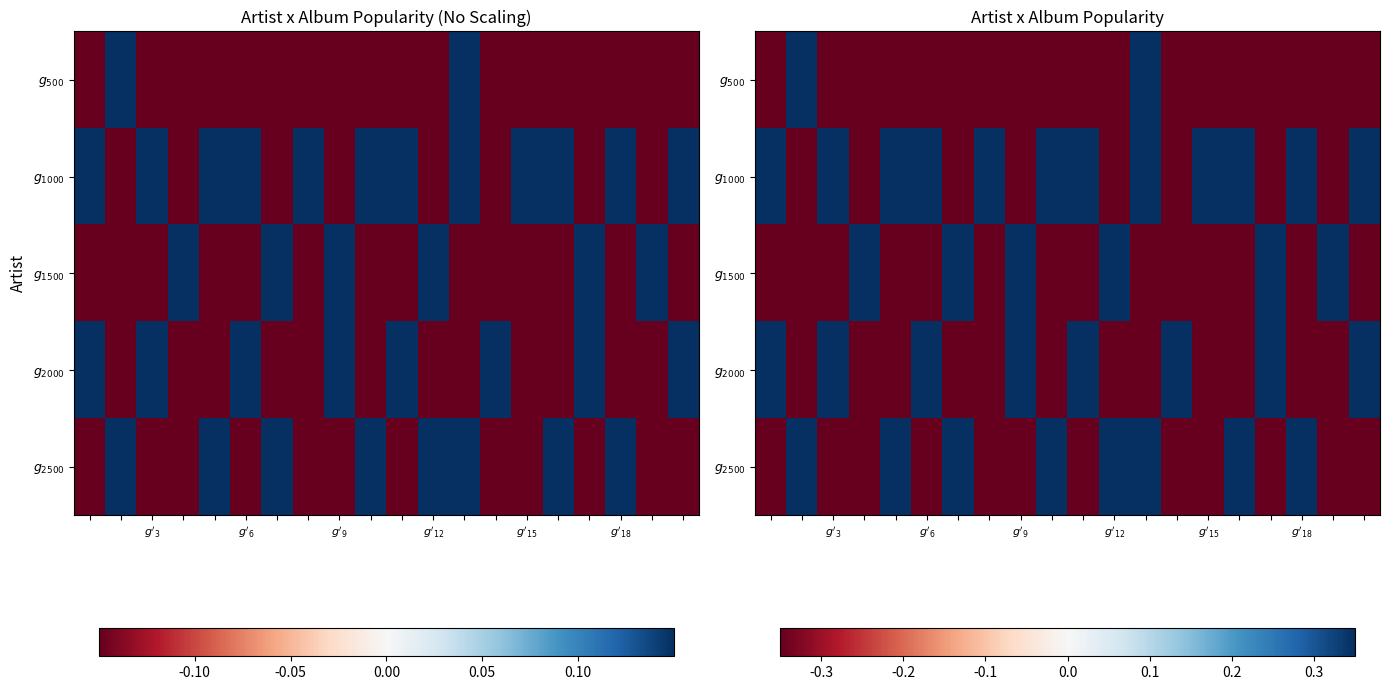

Count the number of categories in the chart.

20